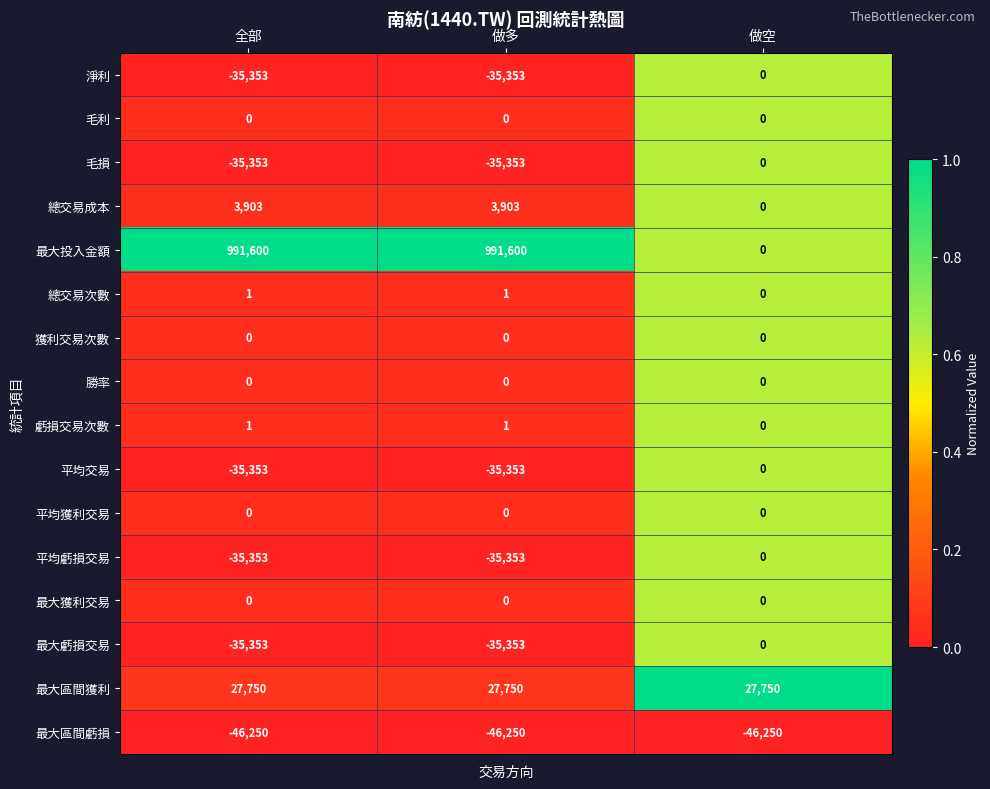

Which category has the highest value in the 最大虧損交易 series?

做空